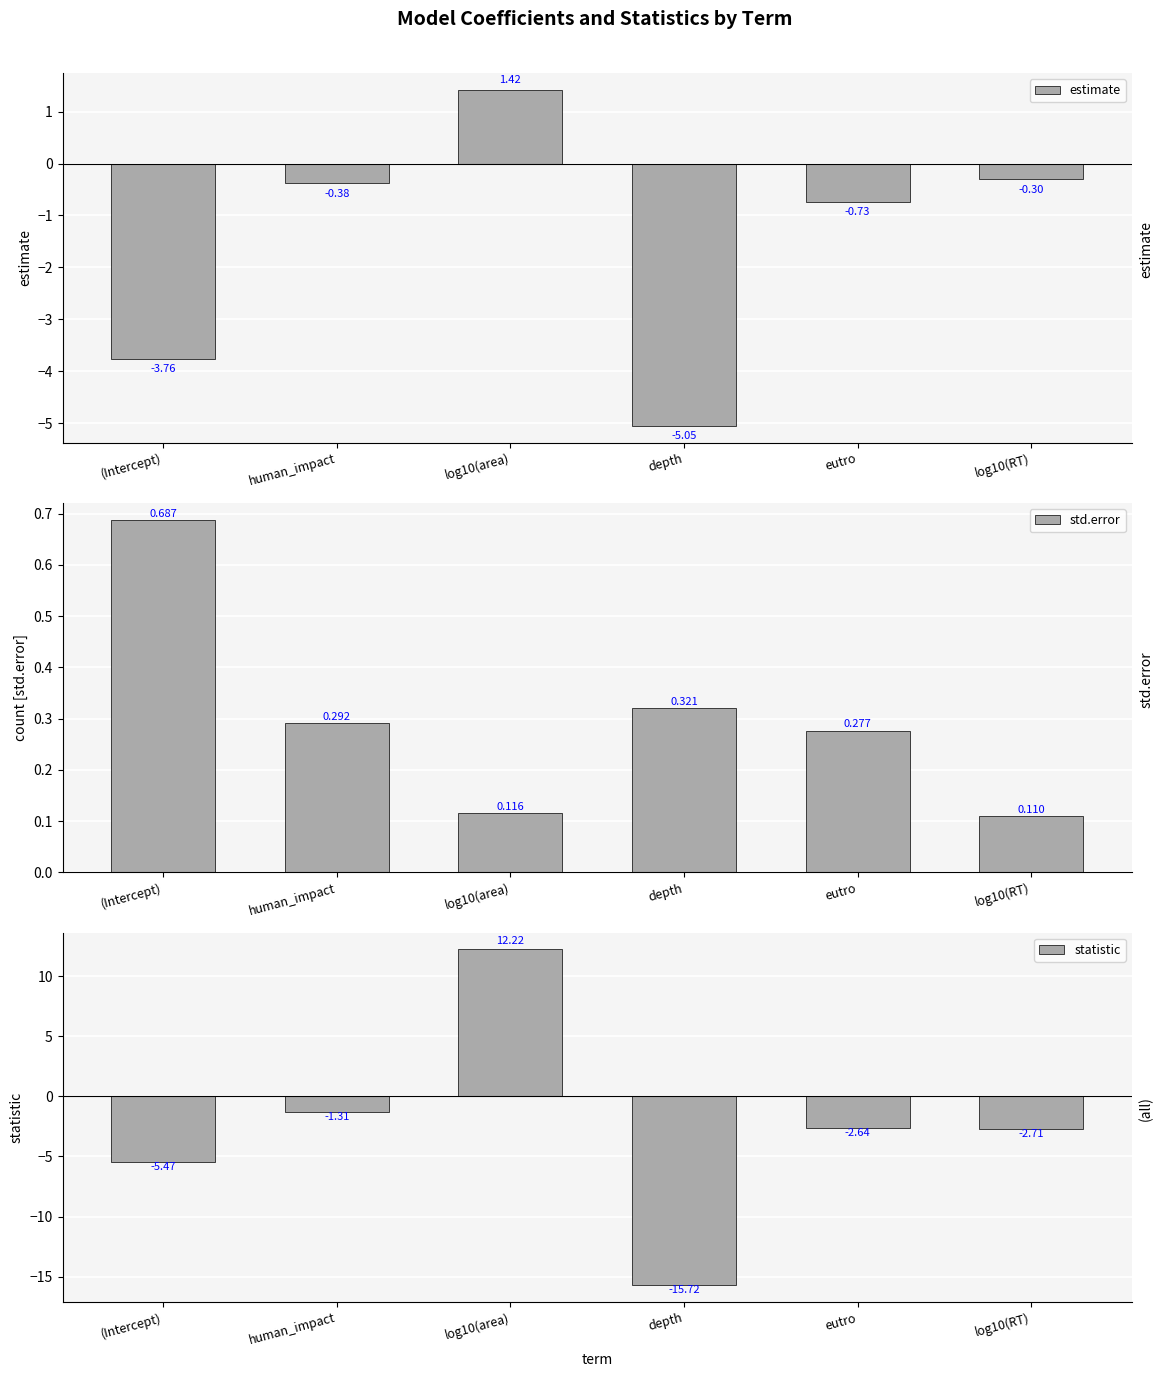

What is the maximum value for std.error?

0.7